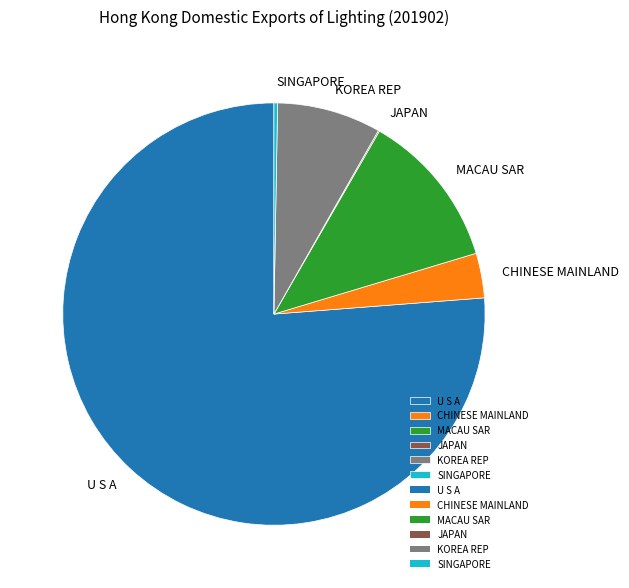

What is the largest slice in the pie chart?

U S A